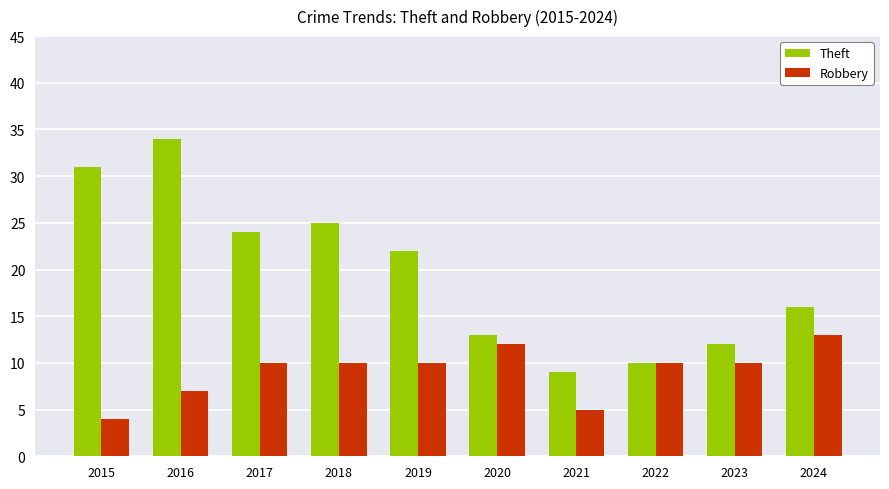

What is the sum of the Robbery values at 2018 and 2021?

15